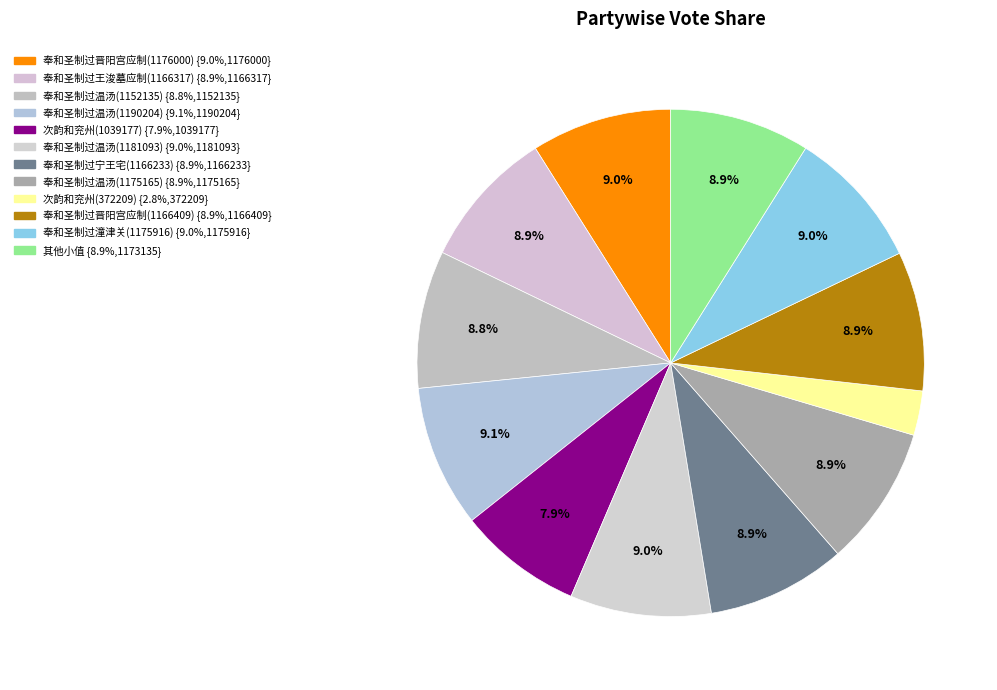

How many segments does this pie chart have?

12